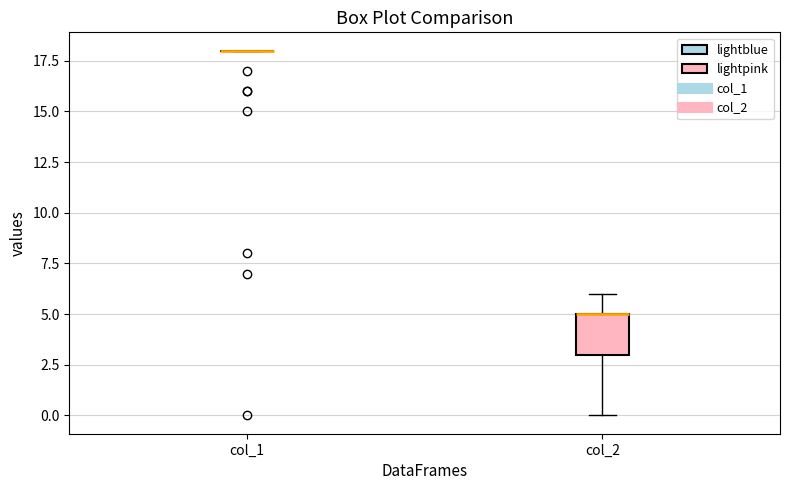

Reading left to right, transcribe this box plot: for each box, give where its median line is, the range the box spans, and where its two whiskers end, as read against the y-axis. The values are not printed on the chart, so give them approximately, as read against the axis.

col_1: box collapsed to a line at 18, whiskers 18 to 18
col_2: median 5 (drawn on the box's upper edge), box 3 to 5, whiskers 0 to 6